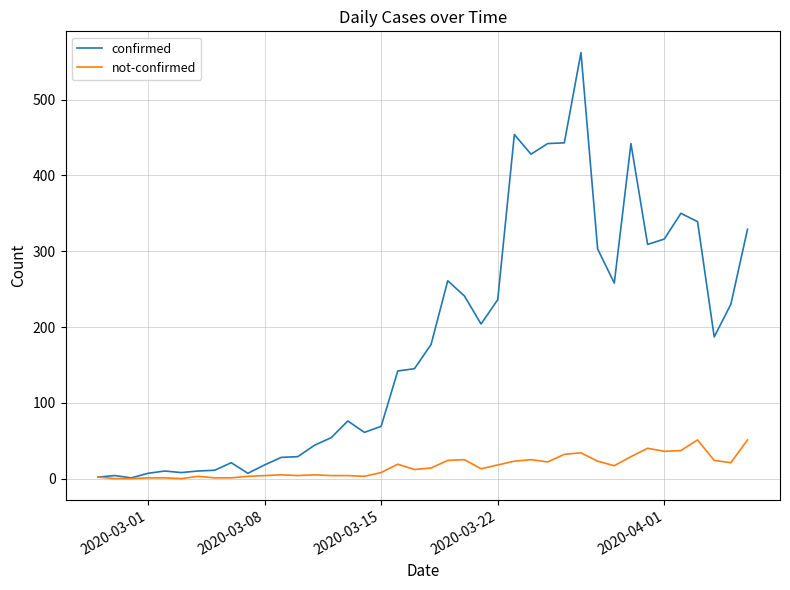

True or false: not-confirmed has more than 0 interior local peaks.

True